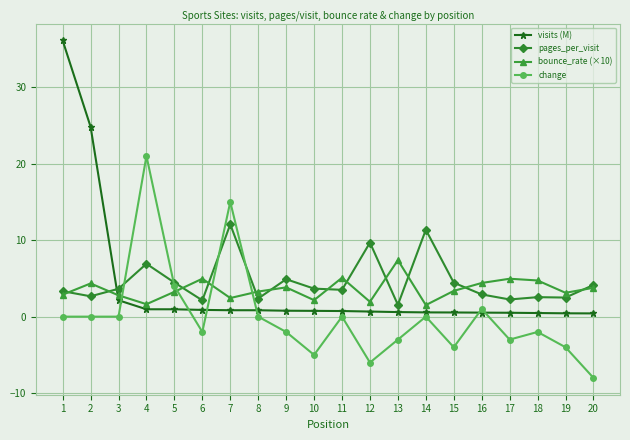

What is the total value across all series at 9?

7.5